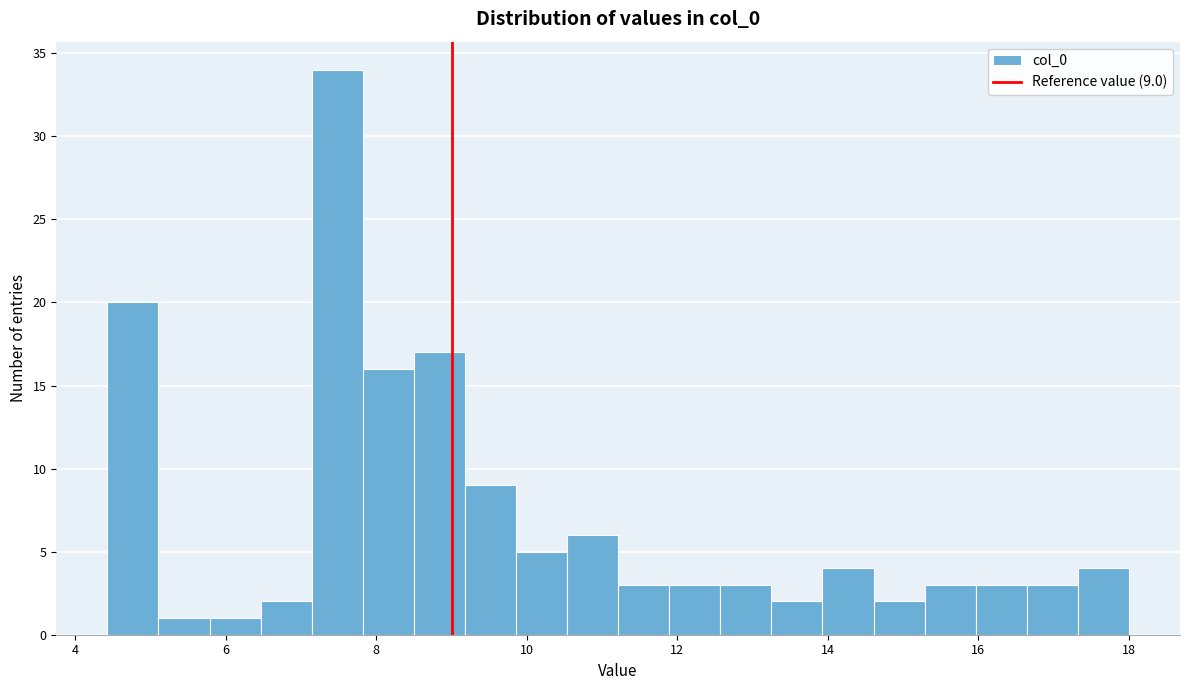

Read against the x-axis, roughly where is the centre of the tallest bar?

7.4